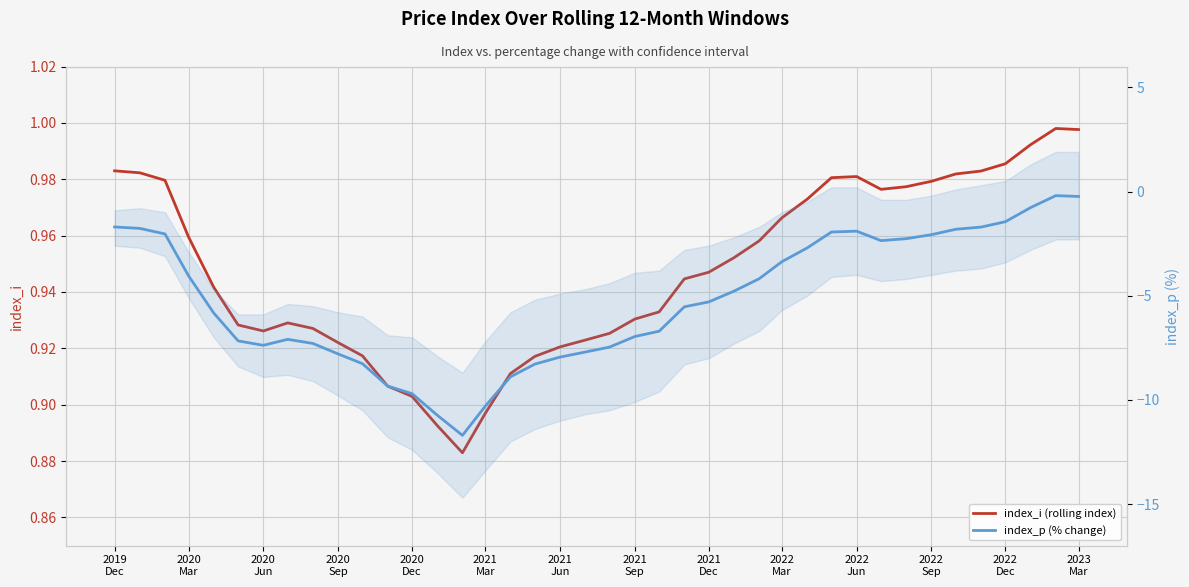

True or false: index_p (% change) has a value of -6.4 at 26.

False